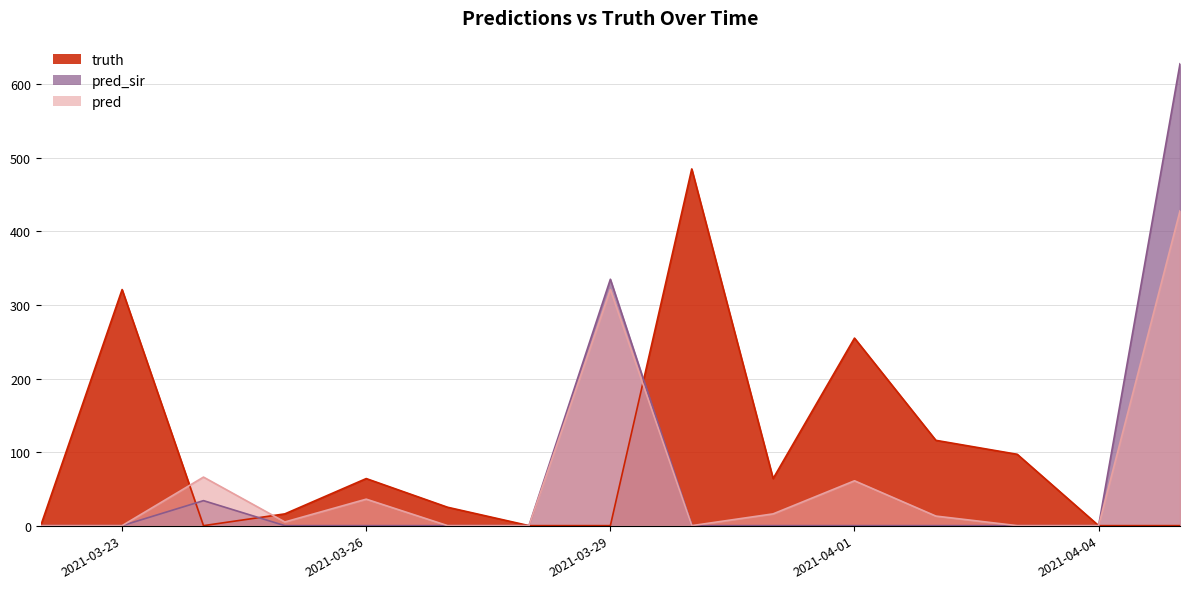

At which category is the sum across all series the highest?

2021-04-05